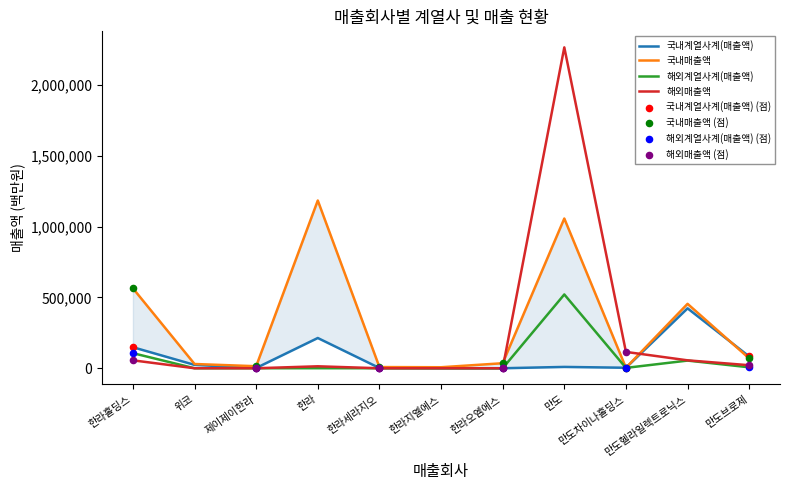

Which series contains the lowest Y value?

해외계열사계(매출액)